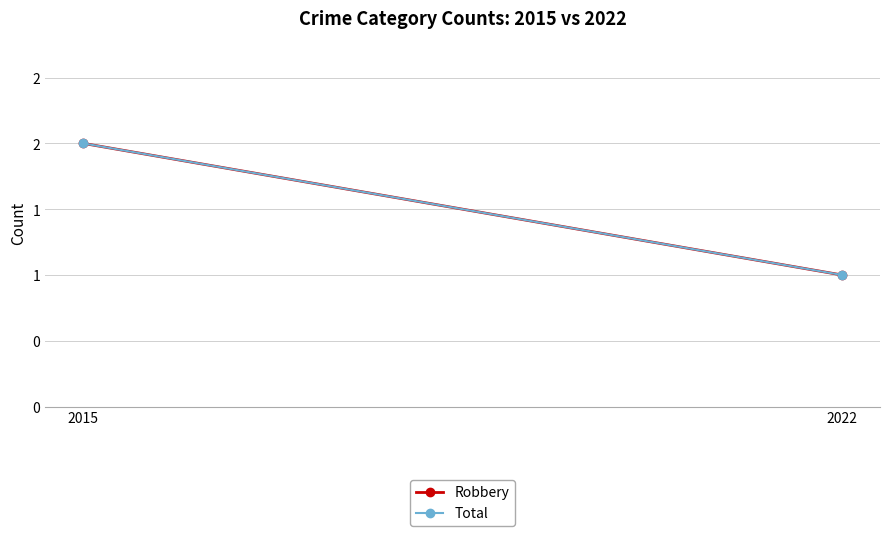

List the series in order of their peak value, lowest first.

Robbery, Total